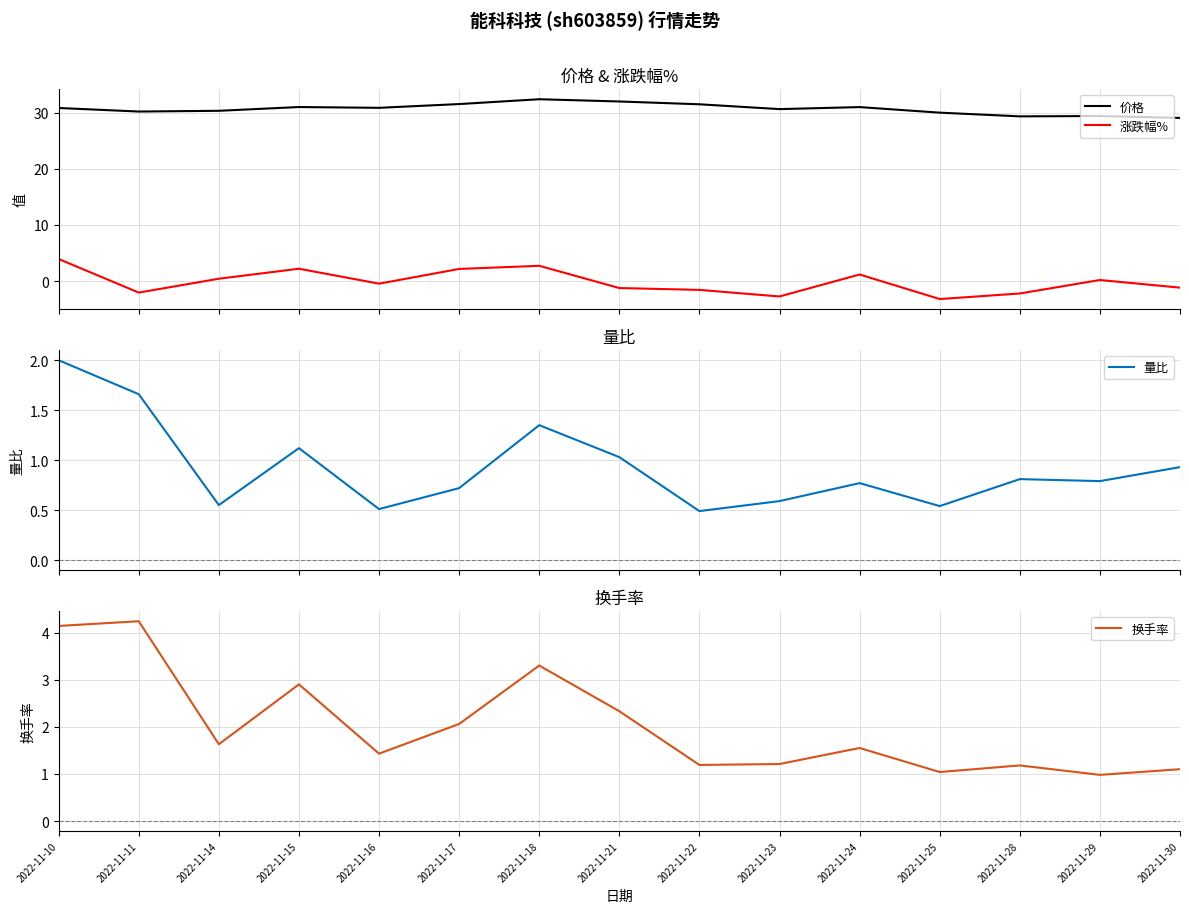

Reading right to left, what are all the values shown in this chart?

价格: 2022-11-30=29.1	2022-11-29=29.4	2022-11-28=29.3	2022-11-25=30.0	2022-11-24=31.0	2022-11-23=30.6	2022-11-22=31.5	2022-11-21=32.0	2022-11-18=32.4	2022-11-17=31.5	2022-11-16=30.9	2022-11-15=31.0	2022-11-14=30.3	2022-11-11=30.2	2022-11-10=30.8
涨跌幅%: 2022-11-30=-1.2	2022-11-29=0.2	2022-11-28=-2.2	2022-11-25=-3.2	2022-11-24=1.2	2022-11-23=-2.7	2022-11-22=-1.6	2022-11-21=-1.2	2022-11-18=2.7	2022-11-17=2.2	2022-11-16=-0.5	2022-11-15=2.2	2022-11-14=0.4	2022-11-11=-2.0	2022-11-10=3.9
量比: 2022-11-30=0.9	2022-11-29=0.8	2022-11-28=0.8	2022-11-25=0.5	2022-11-24=0.8	2022-11-23=0.6	2022-11-22=0.5	2022-11-21=1.0	2022-11-18=1.4	2022-11-17=0.7	2022-11-16=0.5	2022-11-15=1.1	2022-11-14=0.6	2022-11-11=1.7	2022-11-10=2.0
换手率: 2022-11-30=1.1	2022-11-29=1.0	2022-11-28=1.2	2022-11-25=1.0	2022-11-24=1.6	2022-11-23=1.2	2022-11-22=1.2	2022-11-21=2.3	2022-11-18=3.3	2022-11-17=2.1	2022-11-16=1.4	2022-11-15=2.9	2022-11-14=1.6	2022-11-11=4.2	2022-11-10=4.1